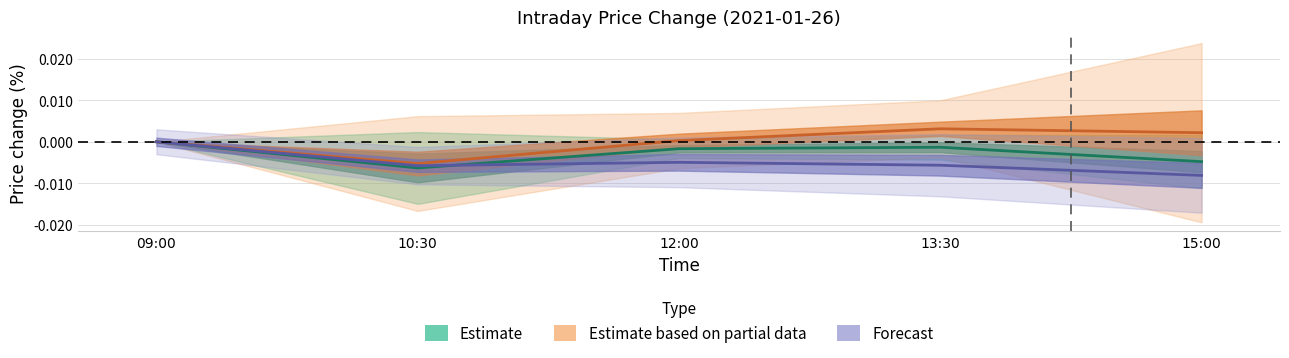

At which category does Forecast reach its first local peak?

12:00